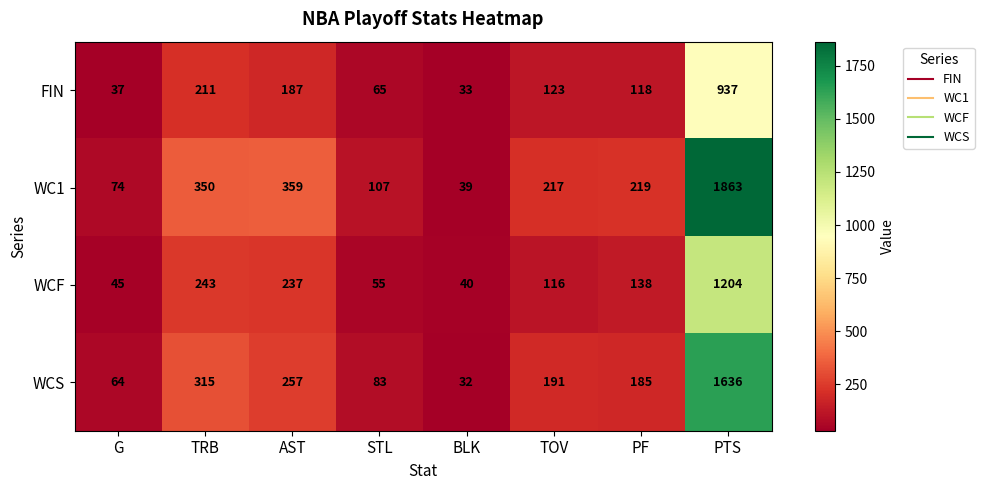

True or false: WCS has a value of 315 at TRB.

True